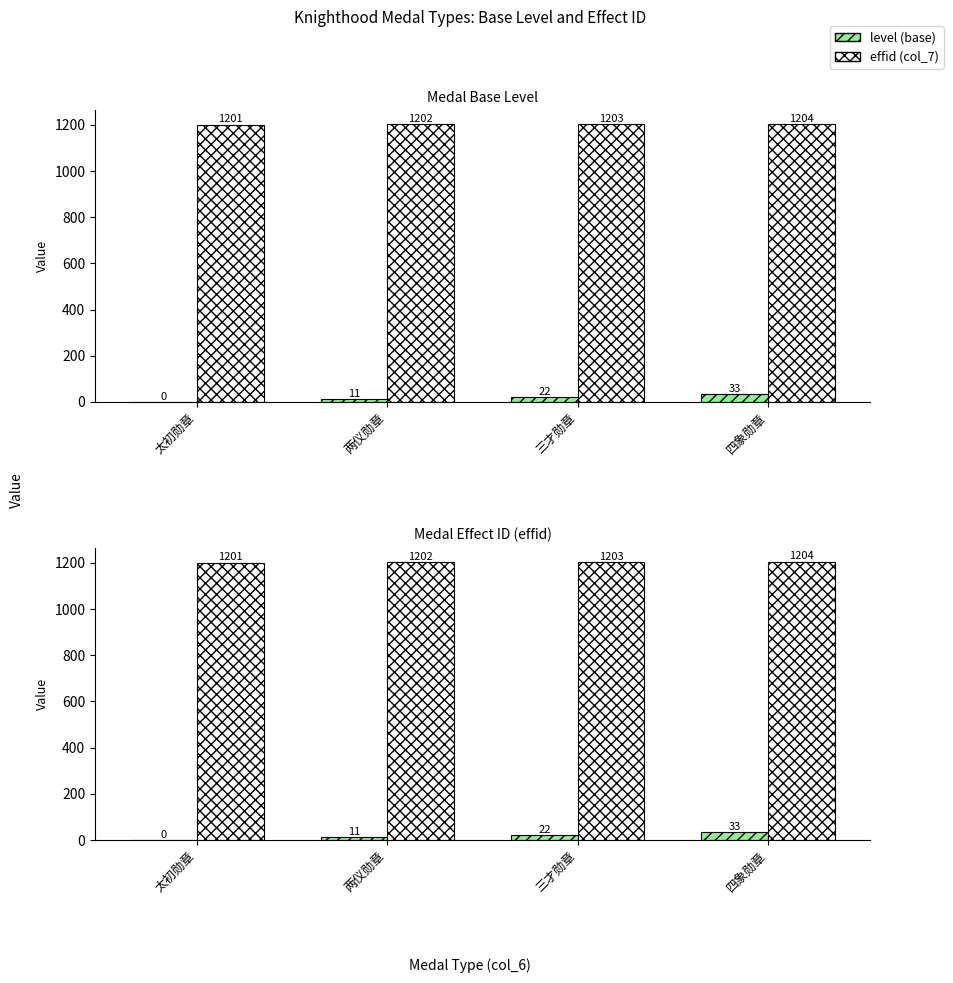

What is the difference between the maximum and minimum values in the effid (col_7) series?

3